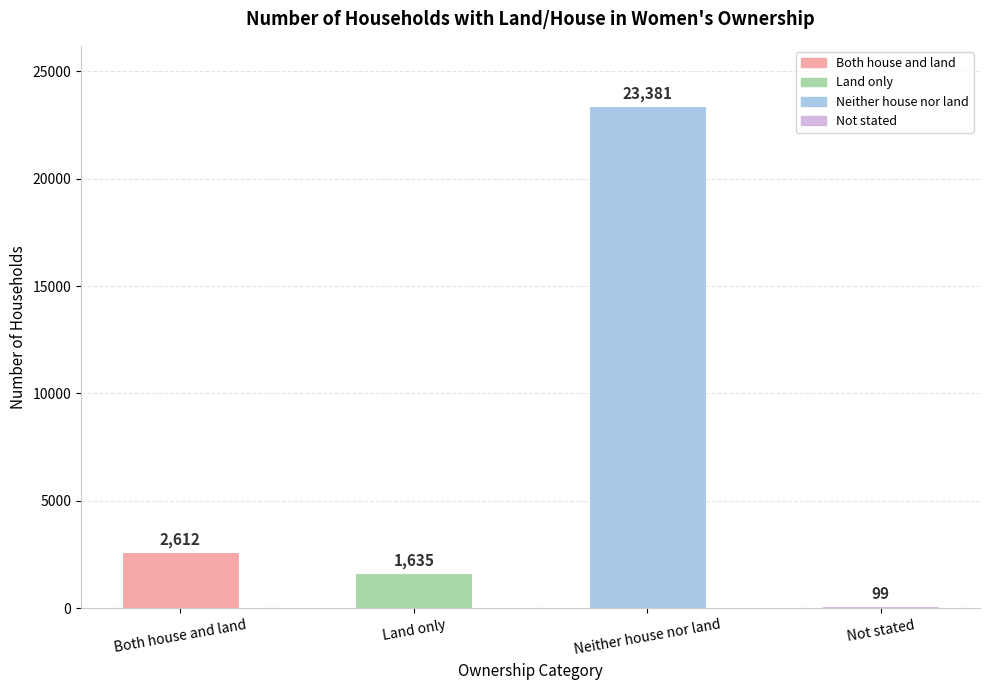

Count the number of categories in the chart.

4